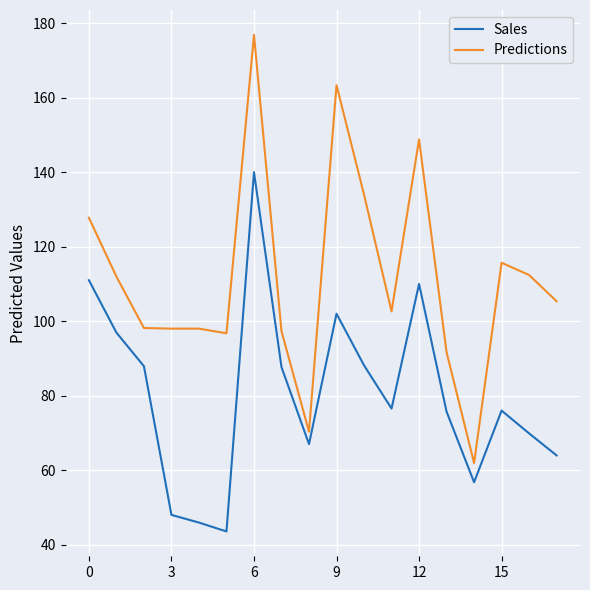

True or false: Sales and Predictions cross at least once.

False